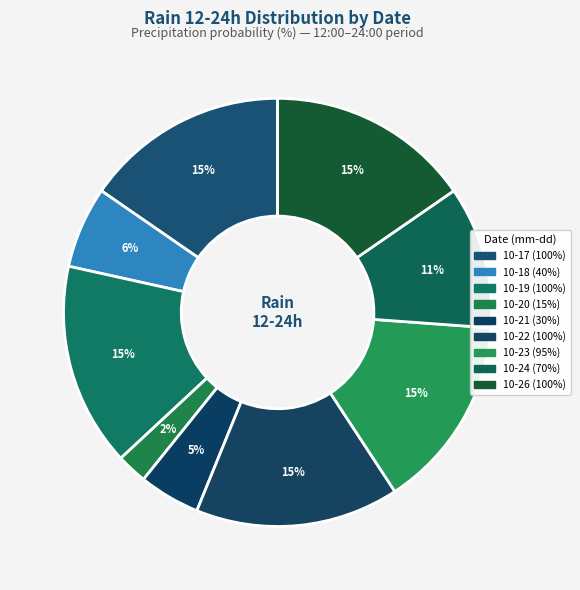

Count the number of slices in the pie.

9